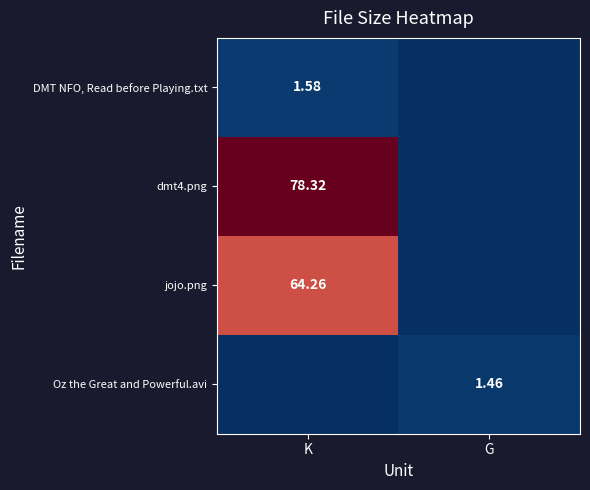

What is the difference between the highest and lowest values at K?

78.3